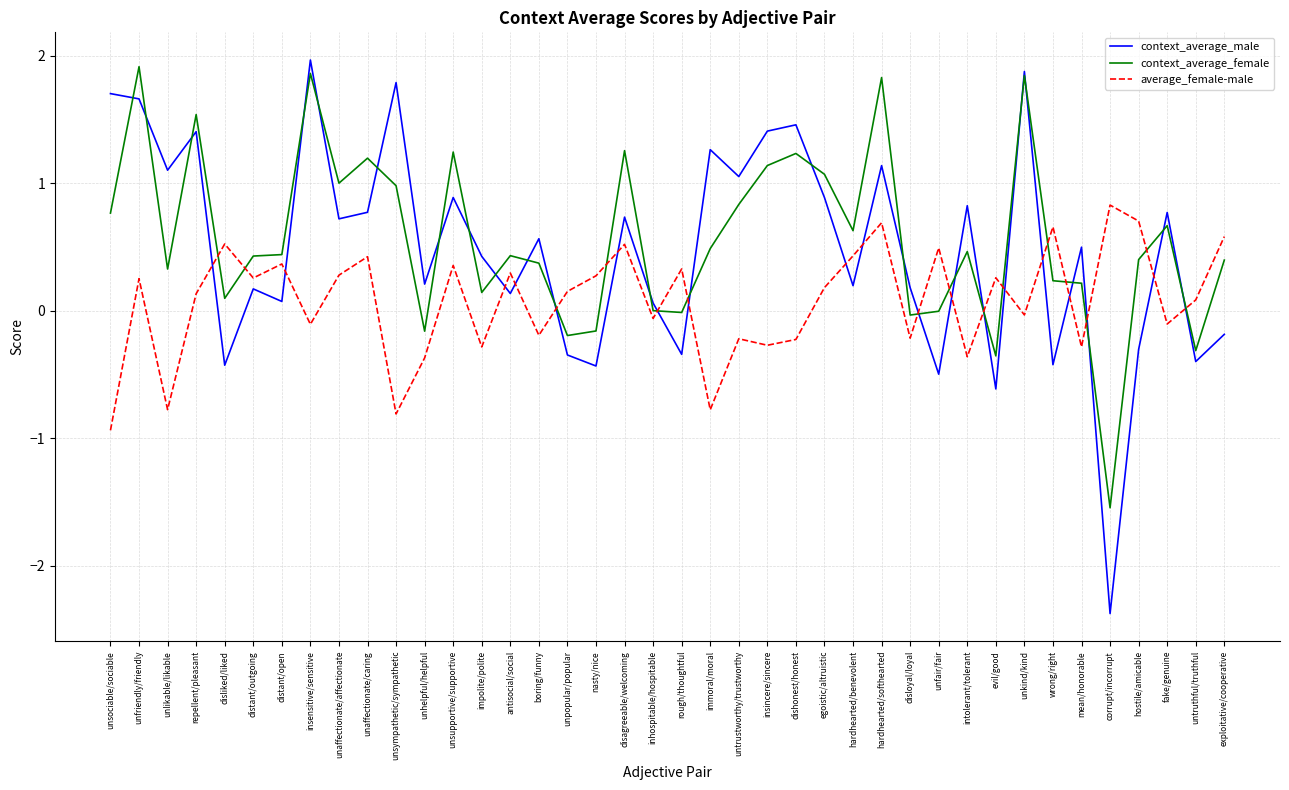

At which category does average_female-male reach its first local valley?

unlikable/likable